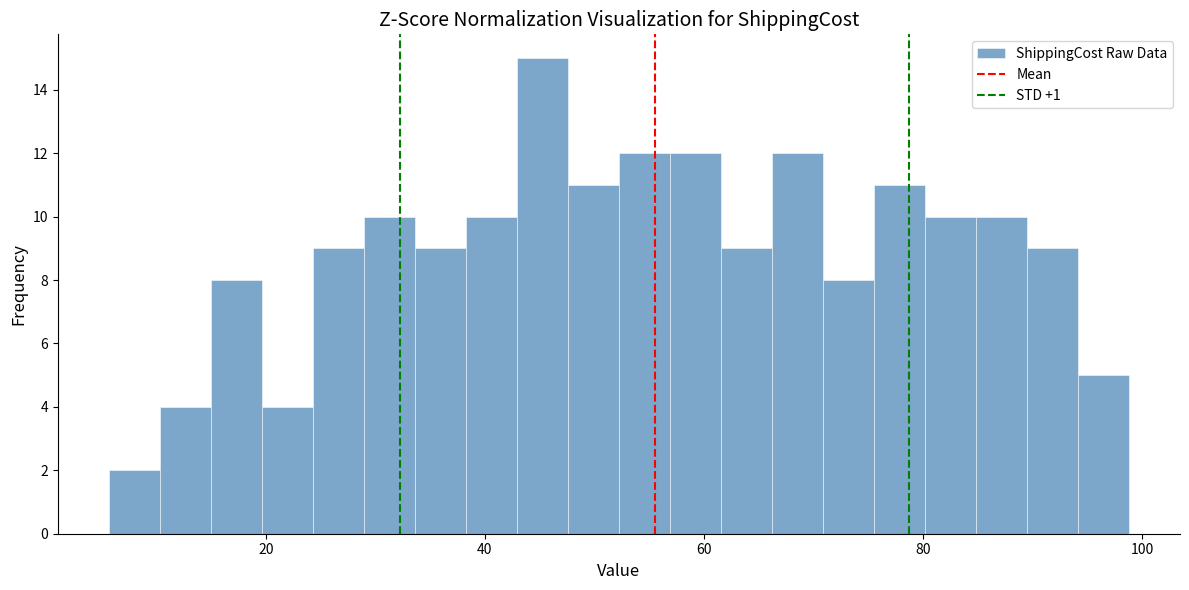

Read against the x-axis, roughly where is the centre of the tallest bar?

46